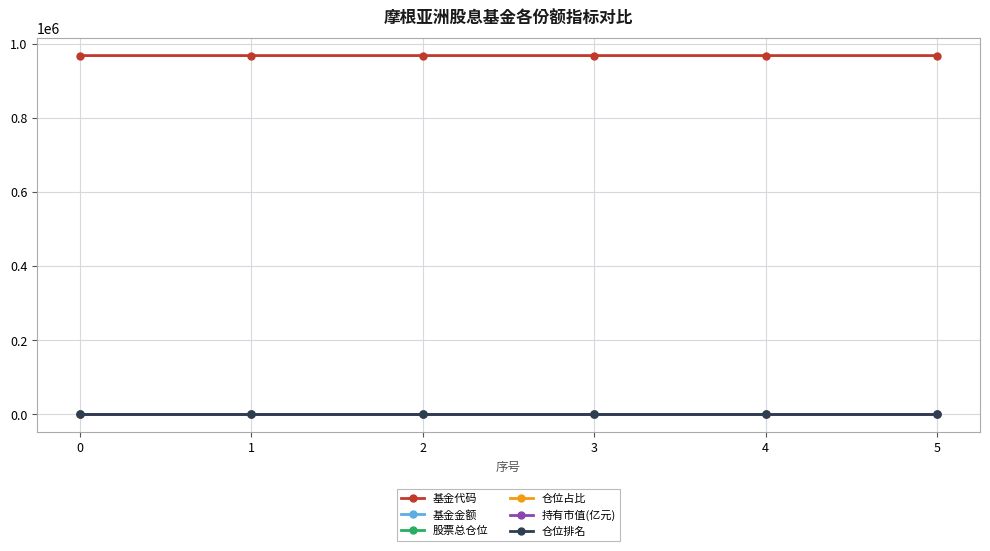

True or false: 仓位排名 has more than 2 points higher than both neighbors.

False